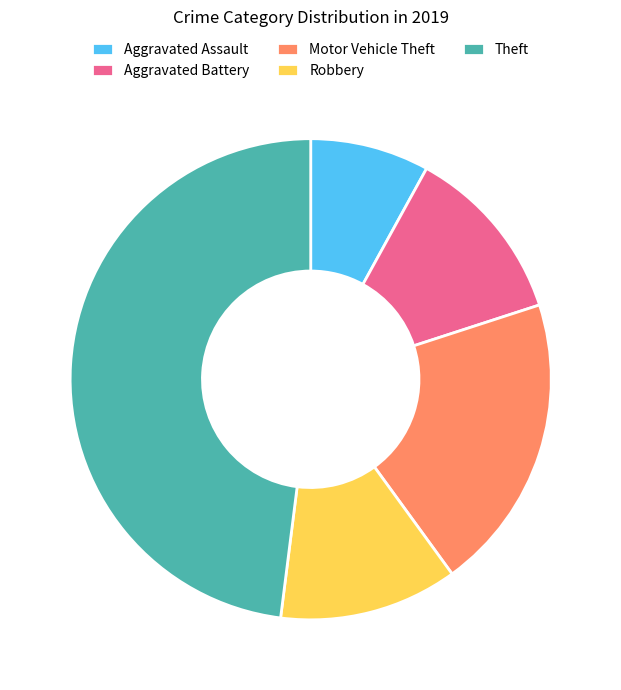

Count the number of slices in the pie.

5